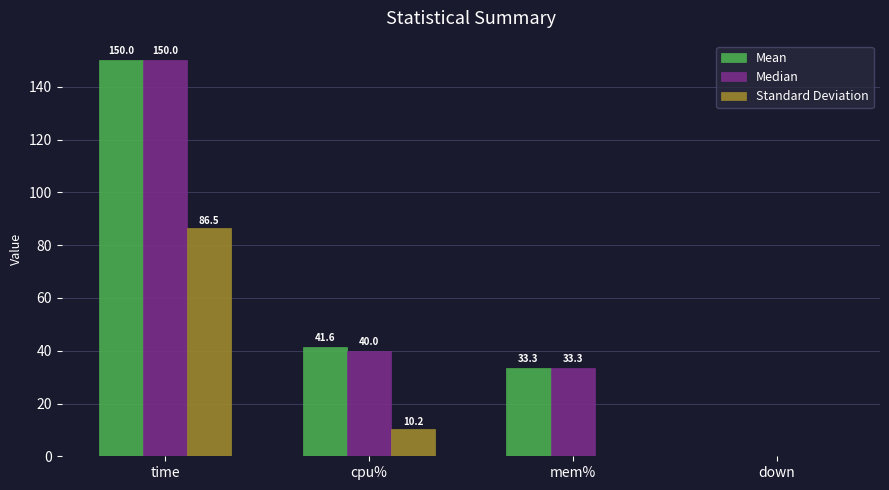

What is the maximum value shown in the chart?

150.0